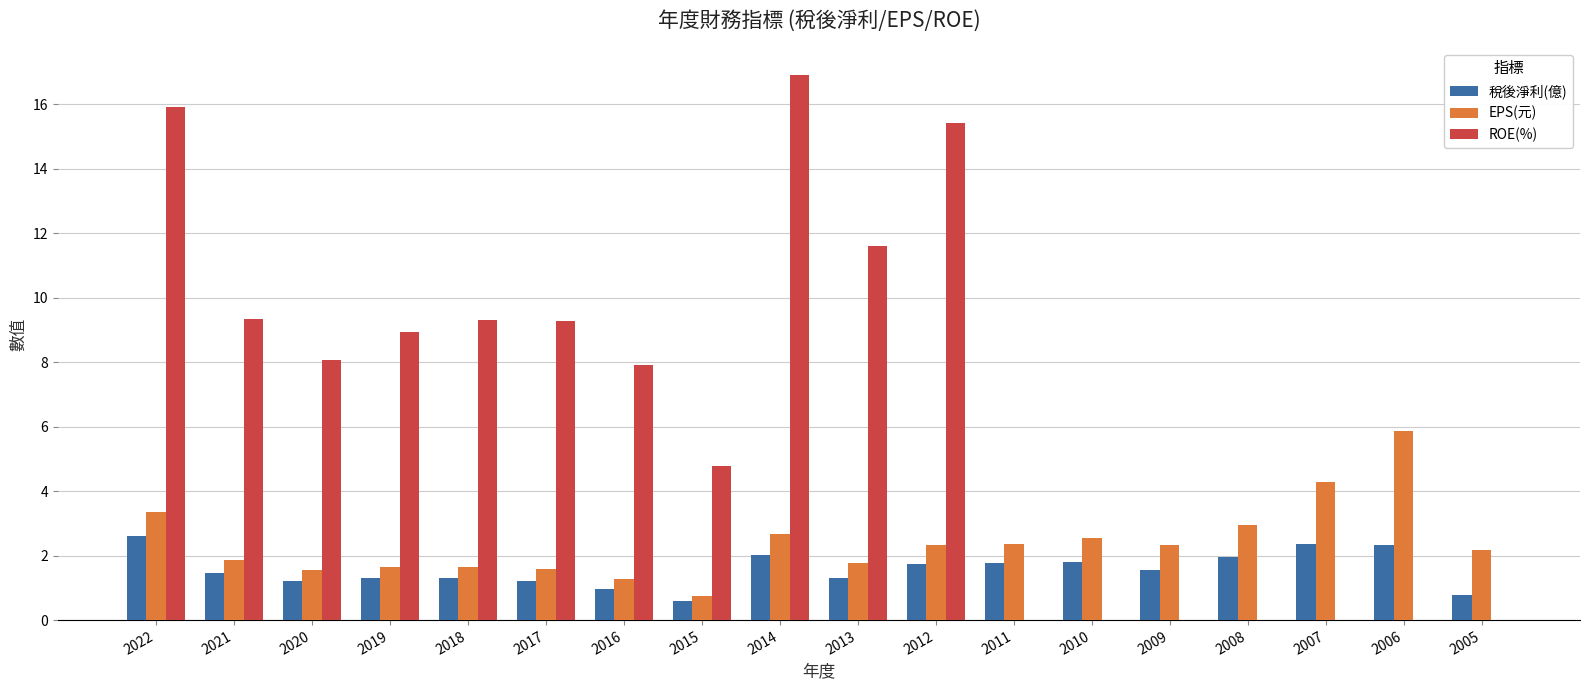

True or false: ROE(%) has a value of 13.7 at 2020.

False